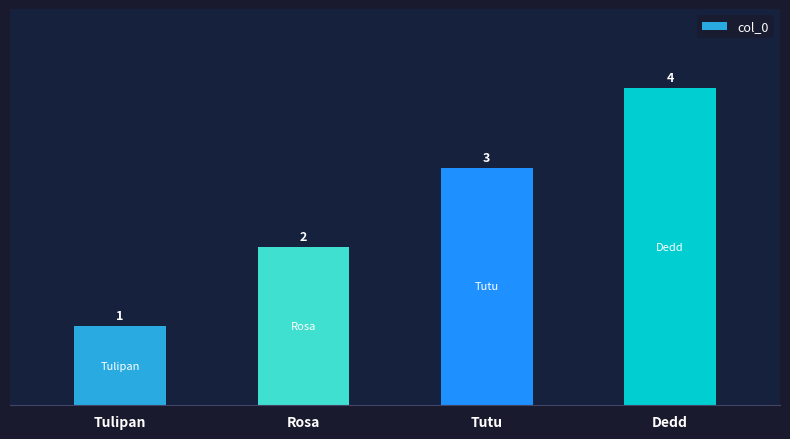

Read the value at Dedd.

4